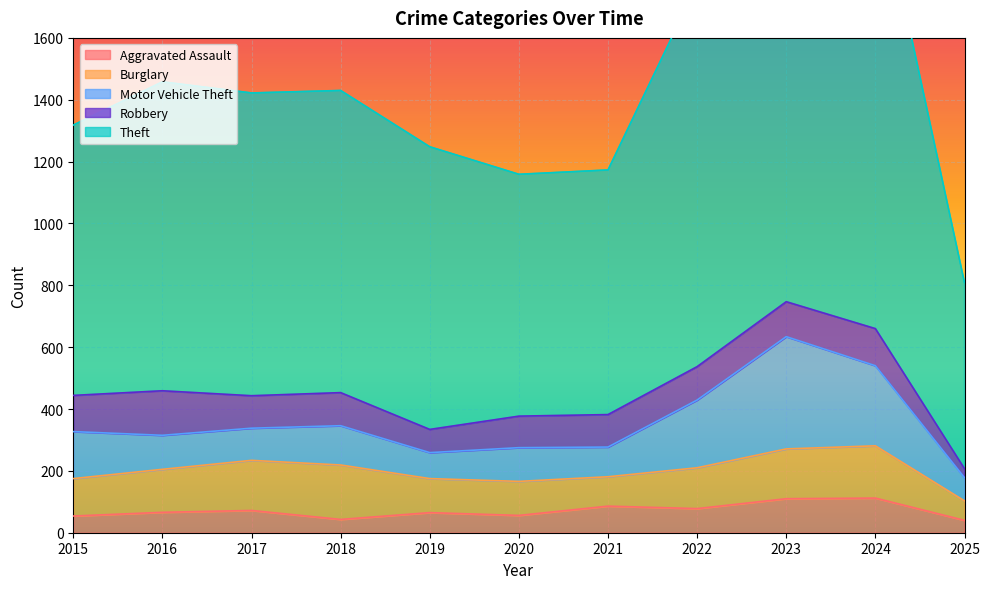

Reading right to left, list all the values displayed in this chart.

Aggravated Assault: 2025=40	2024=112	2023=110	2022=78	2021=86	2020=56	2019=65	2018=43	2017=72	2016=66	2015=54
Burglary: 2025=63	2024=169	2023=161	2022=132	2021=95	2020=110	2019=110	2018=176	2017=162	2016=139	2015=121
Motor Vehicle Theft: 2025=75	2024=259	2023=363	2022=219	2021=96	2020=109	2019=84	2018=127	2017=104	2016=110	2015=152
Robbery: 2025=29	2024=120	2023=113	2022=108	2021=105	2020=102	2019=75	2018=107	2017=105	2016=144	2015=117
Theft: 2025=602	2024=1481	2023=1363	2022=1235	2021=791	2020=782	2019=914	2018=977	2017=979	2016=999	2015=874